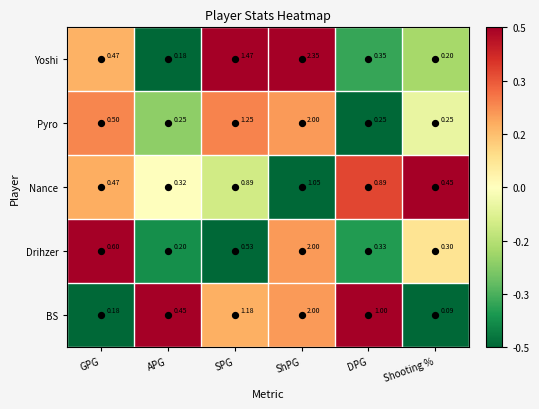

At which label is Drihzer closest to 1?

GPG